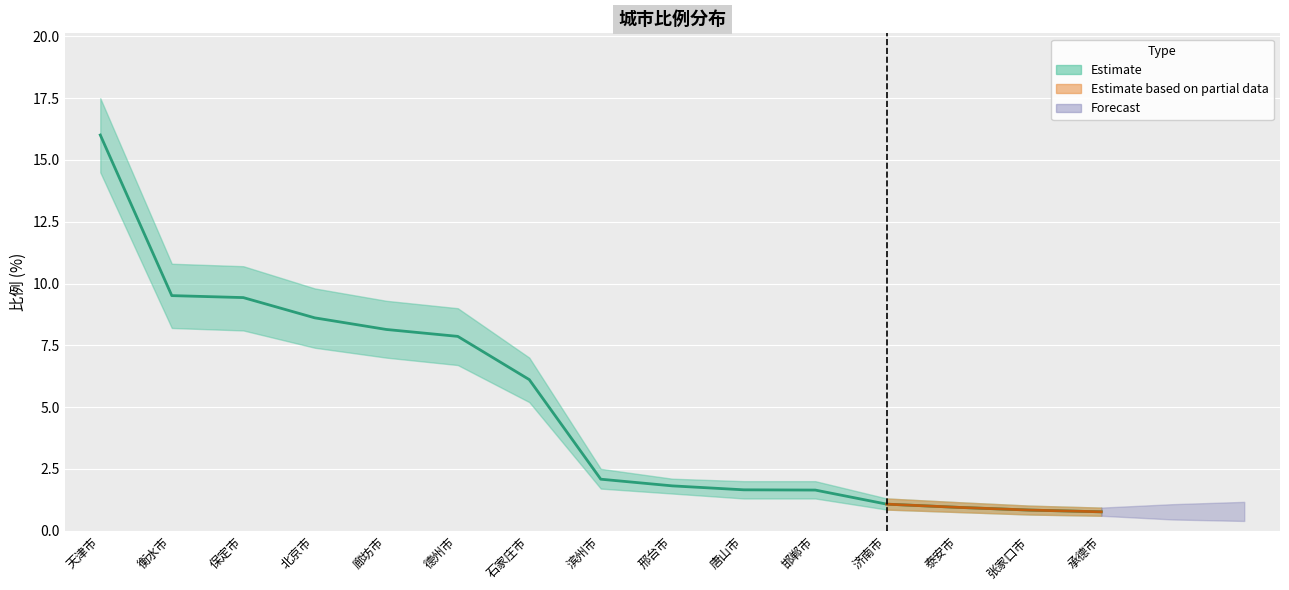

Where does the data first go above 2?

天津市